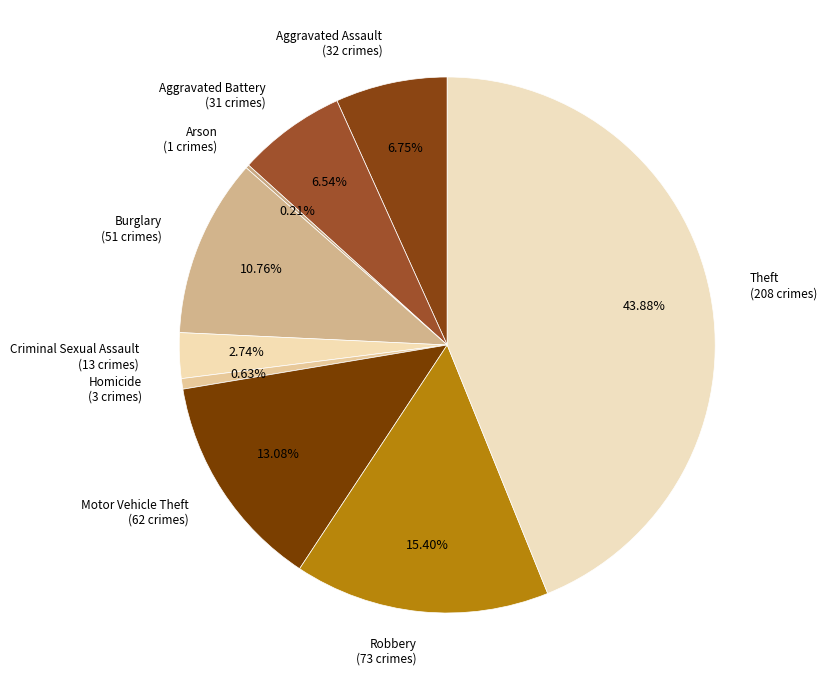

Is Robbery (73 crimes) the majority of the pie?

No